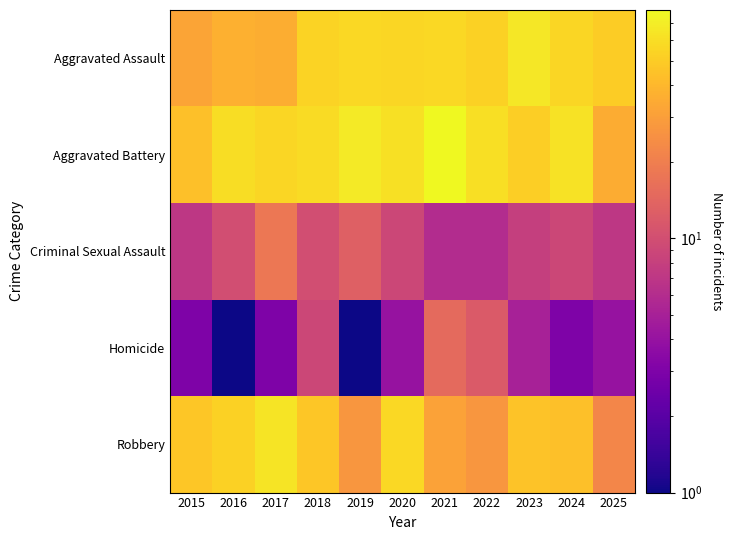

Reading left to right, list all the values displayed in this chart.

Aggravated Assault: 2015=32	2016=37	2017=36	2018=54	2019=57	2020=56	2021=57	2022=53	2023=66	2024=56	2025=50
Aggravated Battery: 2015=44	2016=60	2017=56	2018=59	2019=68	2020=62	2021=79	2022=61	2023=51	2024=63	2025=35
Criminal Sexual Assault: 2015=7	2016=10	2017=18	2018=10	2019=13	2020=9	2021=6	2022=6	2023=8	2024=9	2025=7
Homicide: 2015=3	2016=1	2017=3	2018=9	2019=1	2020=4	2021=15	2022=12	2023=5	2024=3	2025=4
Robbery: 2015=47	2016=53	2017=64	2018=47	2019=27	2020=57	2021=31	2022=27	2023=45	2024=44	2025=22